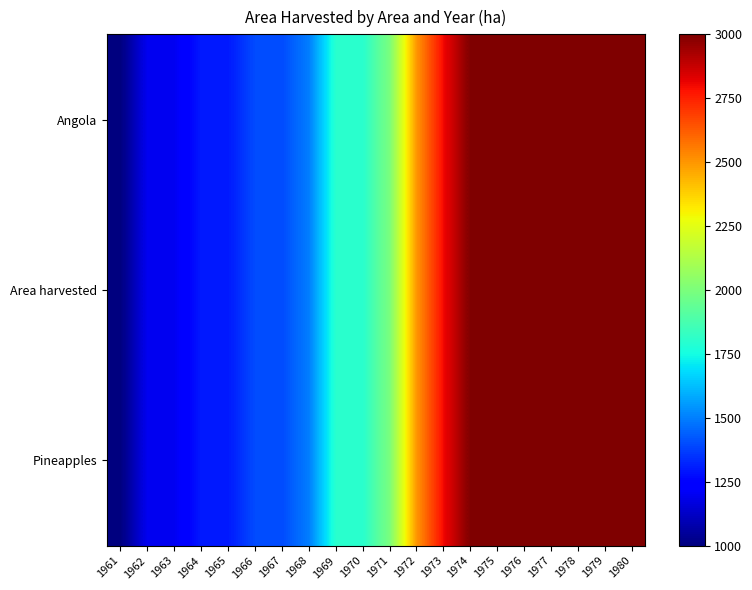

Reading left to right, list all the values displayed in this chart.

Angola: 1961=1000	1962=1200	1963=1200	1964=1300	1965=1300	1966=1400	1967=1400	1968=1500	1969=1800	1970=1800	1971=2000	1972=2500	1973=2800	1974=3000	1975=3000	1976=3000	1977=3000	1978=3000	1979=3000	1980=3000
Area harvested: 1961=1000	1962=1200	1963=1200	1964=1300	1965=1300	1966=1400	1967=1400	1968=1500	1969=1800	1970=1800	1971=2000	1972=2500	1973=2800	1974=3000	1975=3000	1976=3000	1977=3000	1978=3000	1979=3000	1980=3000
Pineapples: 1961=1000	1962=1200	1963=1200	1964=1300	1965=1300	1966=1400	1967=1400	1968=1500	1969=1800	1970=1800	1971=2000	1972=2500	1973=2800	1974=3000	1975=3000	1976=3000	1977=3000	1978=3000	1979=3000	1980=3000